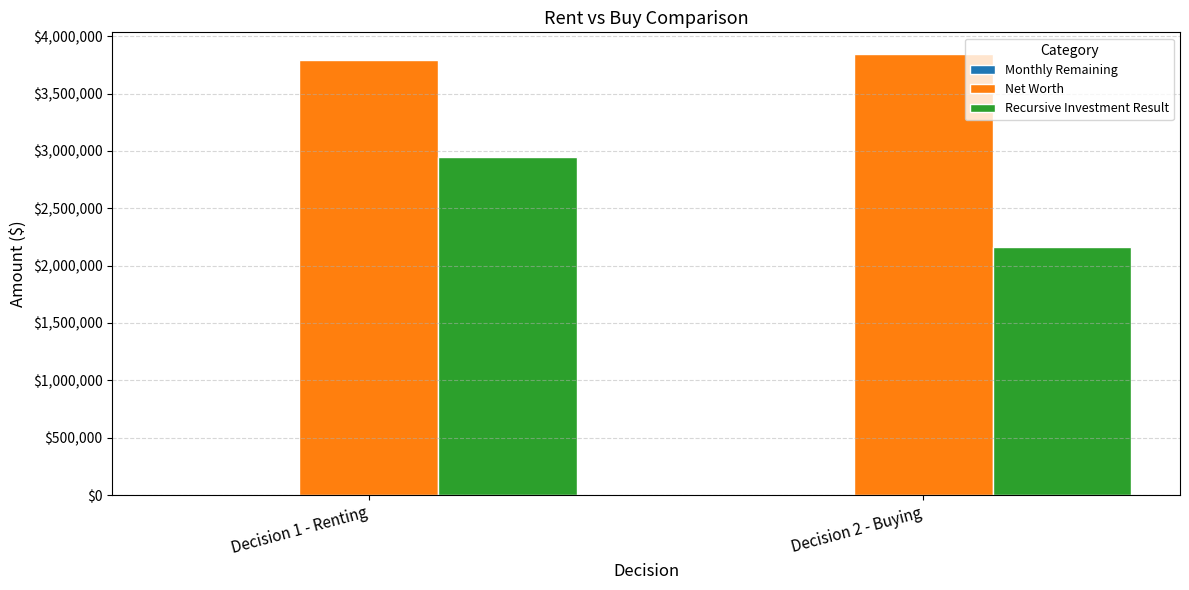

What is the maximum value shown in the chart?

3841320.8